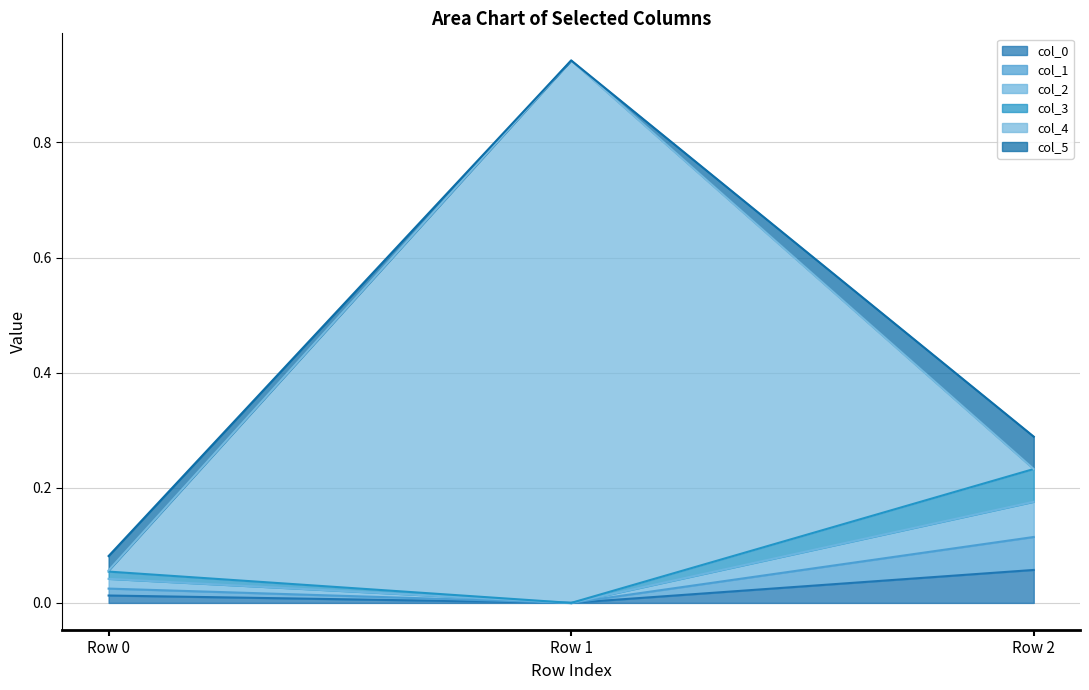

Is it true that col_4 equals 0.1 at Row 0?

False